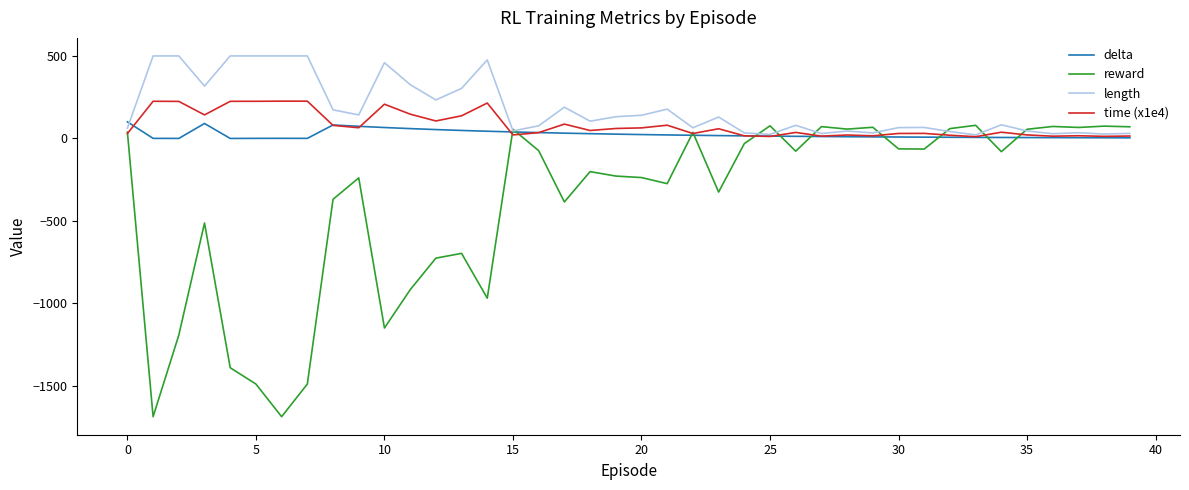

What is the maximum value shown in the chart?

500.0